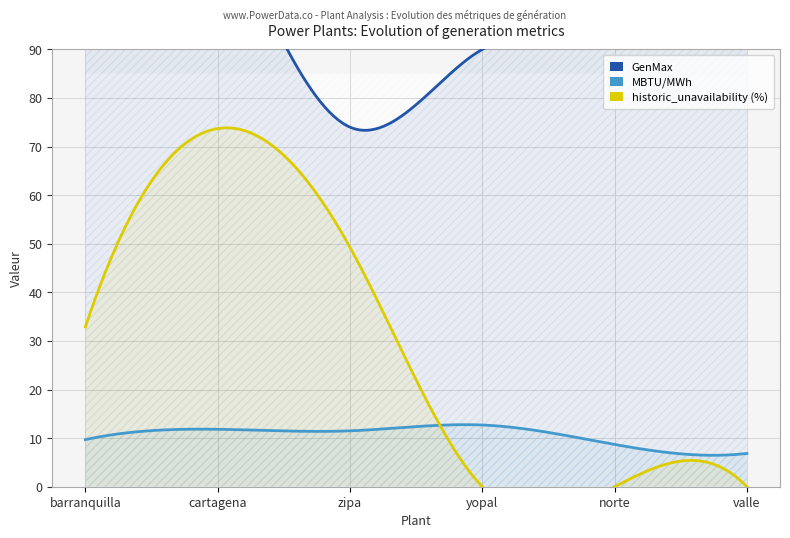

What are all the series names shown in the legend?

GenMax, MBTU/MWh, historic_unavailability (%)